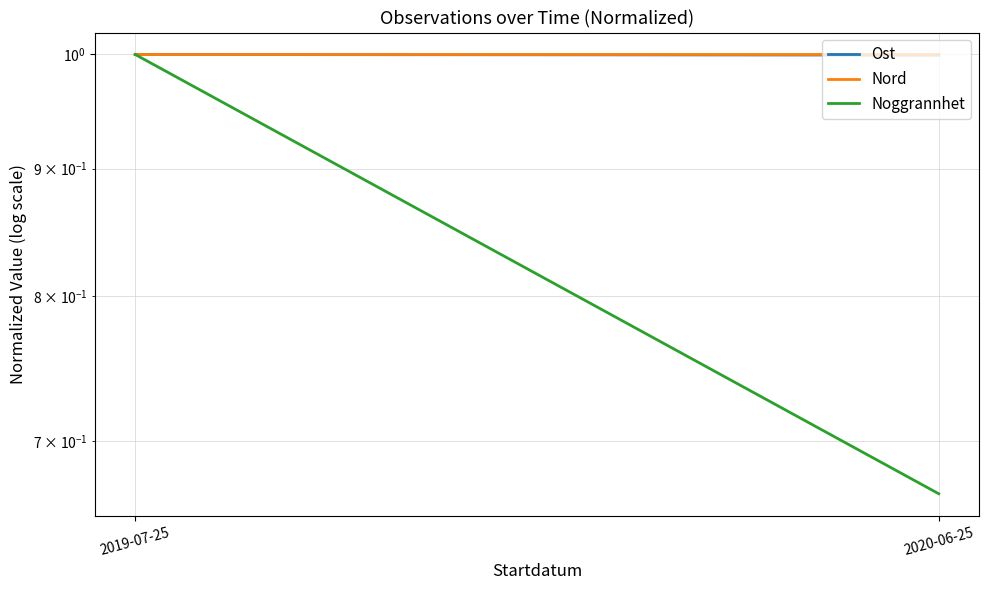

Count the number of categories in the chart.

2